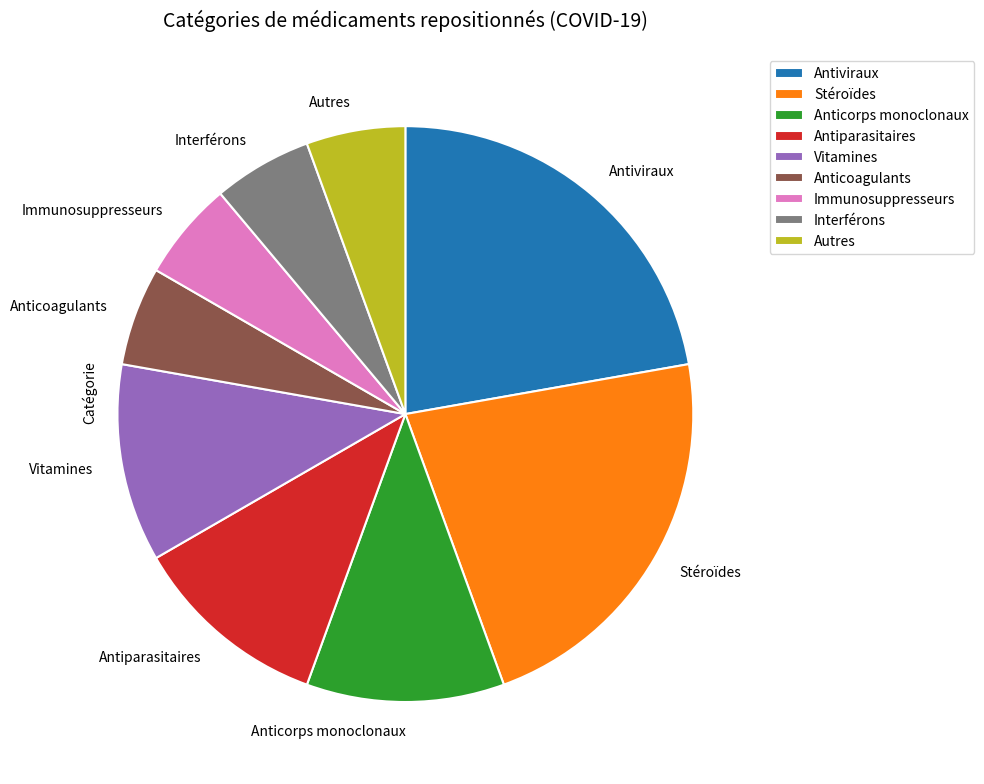

Is there any slice that represents more than half of the pie?

No